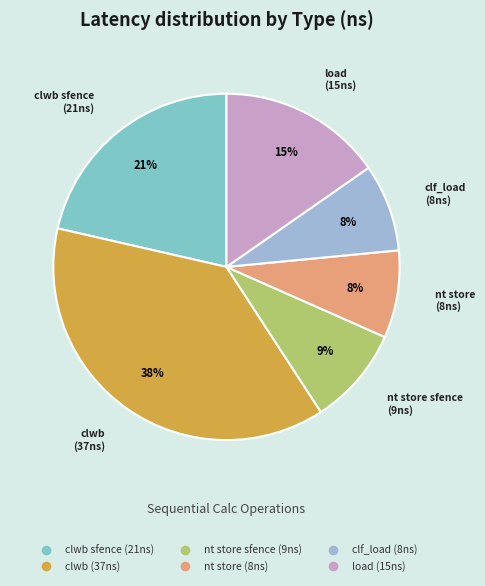

Is there a majority slice in this chart?

No